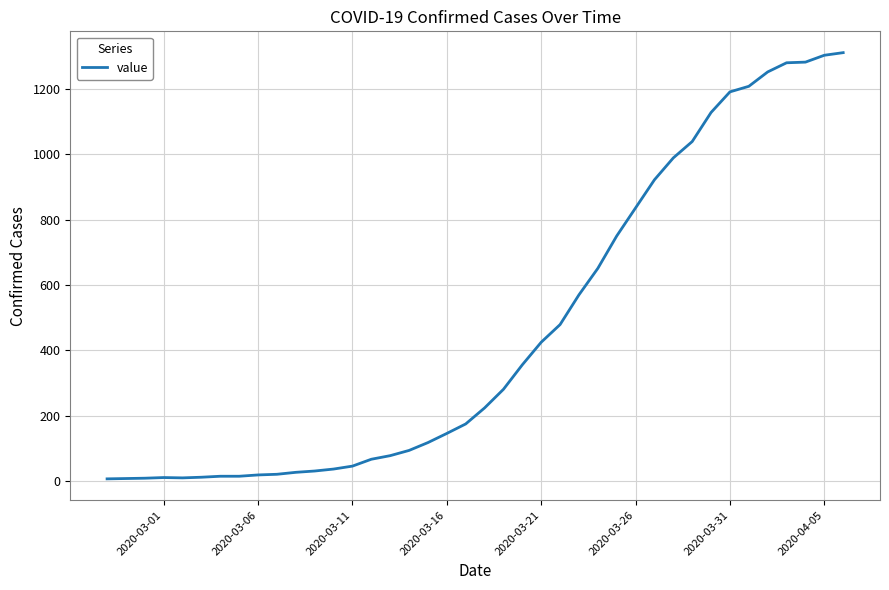

What is the maximum value shown in the chart?

1311